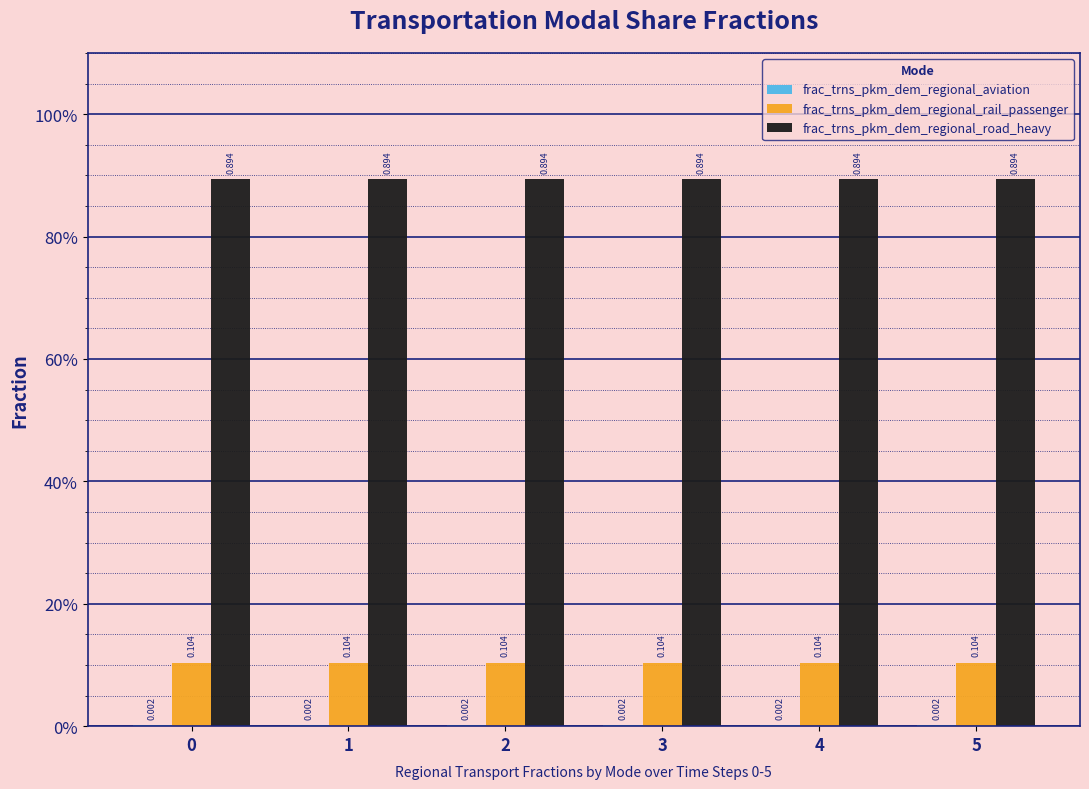

What is the value of the frac_trns_pkm_dem_regional_rail_passenger bar at the 1st from the left?

0.1